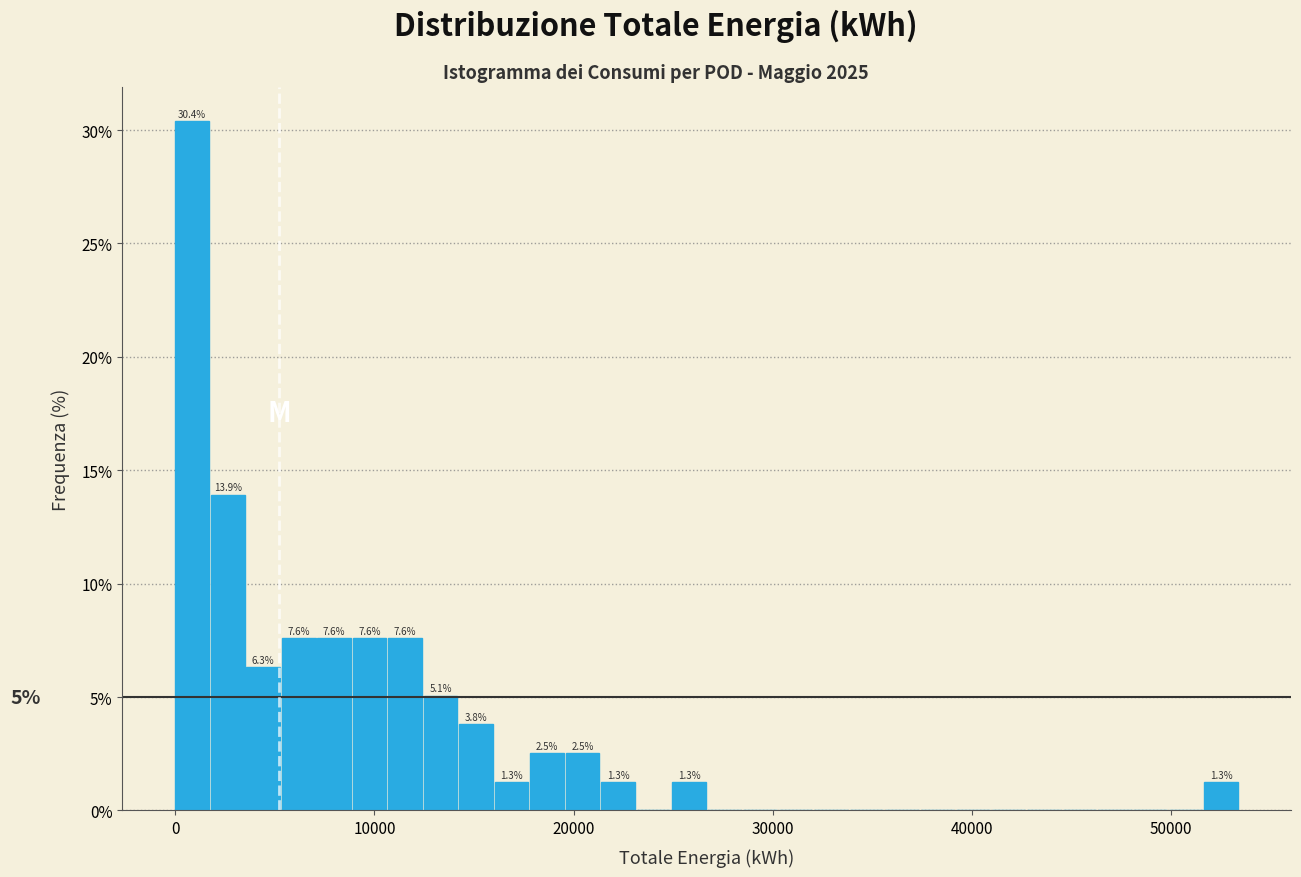

Around what value on the x-axis is the tallest bar? Give the approximate position of its centre, as read against the axis.

1000